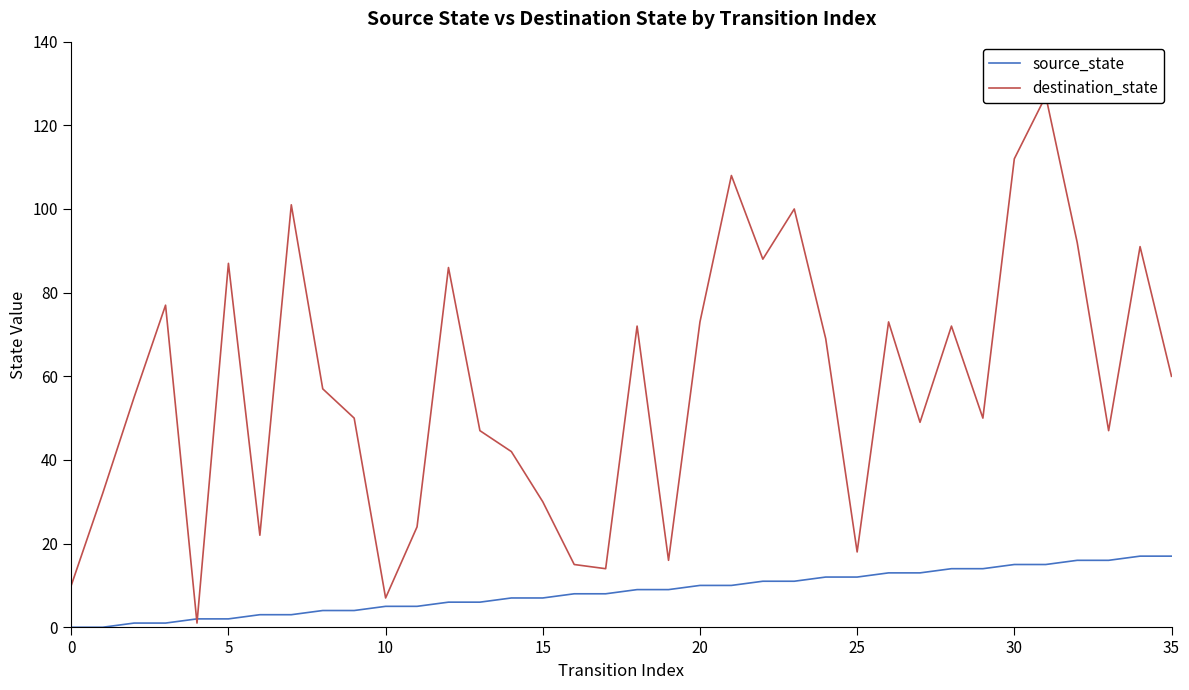

What is the maximum value for source_state?

17